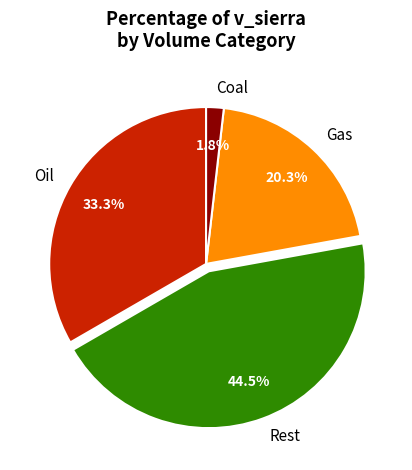

What is the smallest slice in the pie chart?

Coal